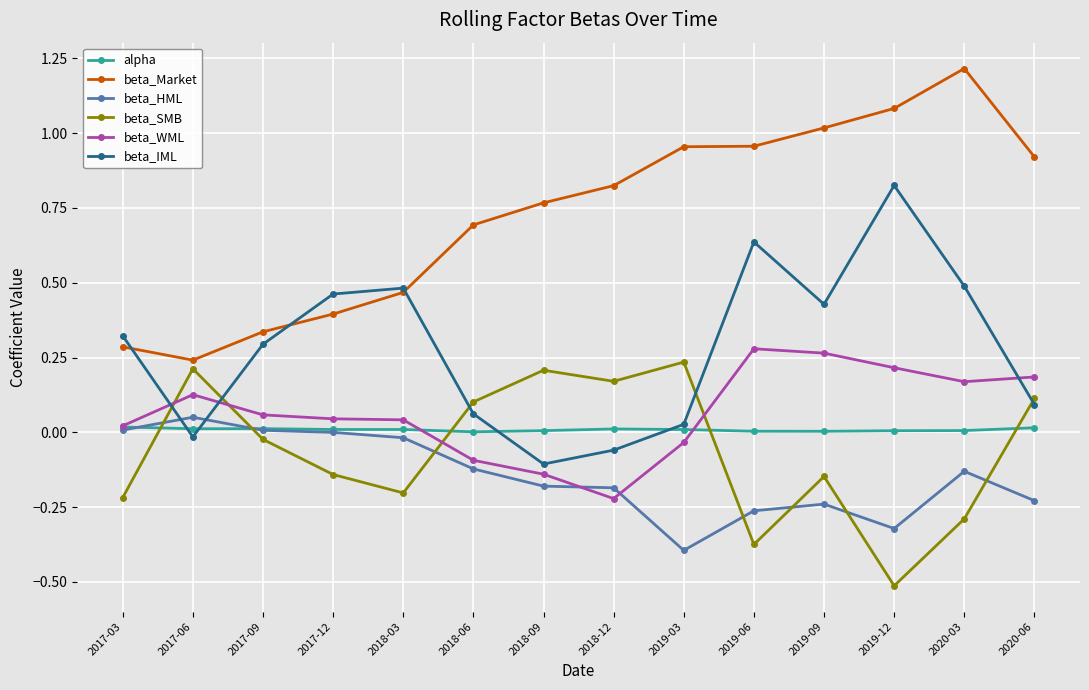

Does the chart have visible grid lines?

Yes